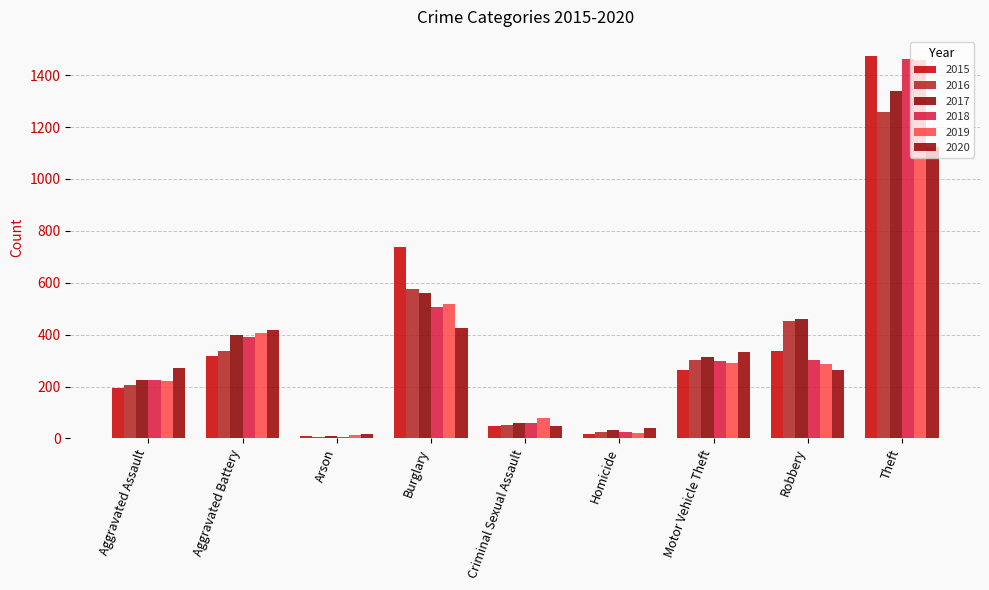

What is the average value of the 2020 series?

327